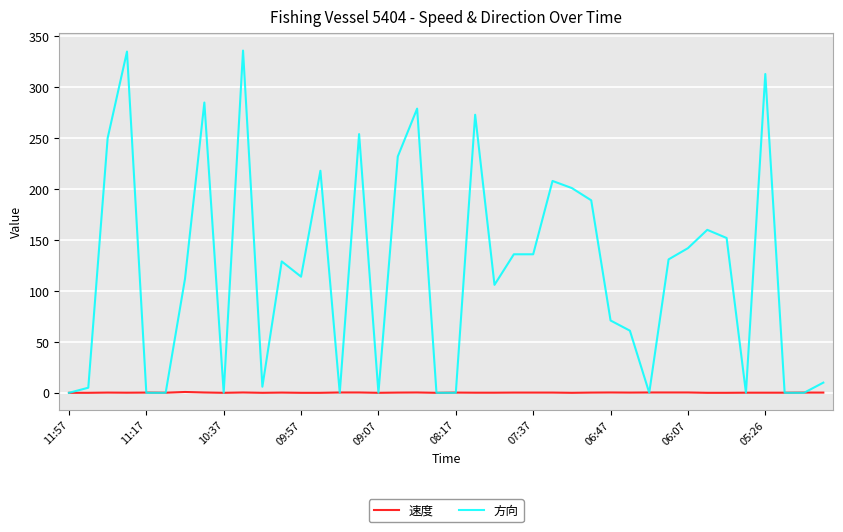

What is the maximum value for 方向?

336.0